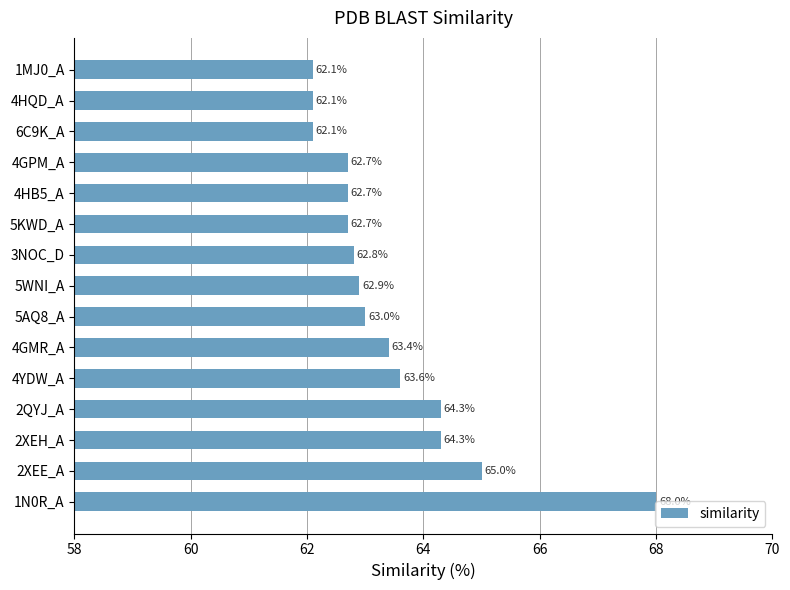

What is the maximum value shown in the chart?

68.0